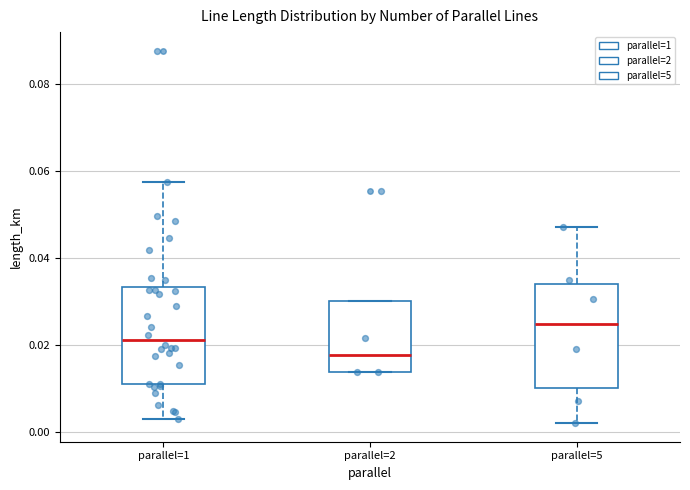

Reading left to right, transcribe this box plot: for each box, give where its median line is, the range the box spans, and where its two whiskers end, as read against the y-axis. The values are not printed on the chart, so give them approximately, as read against the axis.

parallel=1: median 0.022, box 0.012 to 0.034, whiskers 0.002 to 0.058
parallel=2: median 0.018, box 0.014 to 0.030, whiskers 0.014 to 0.030
parallel=5: median 0.024, box 0.010 to 0.034, whiskers 0.002 to 0.048